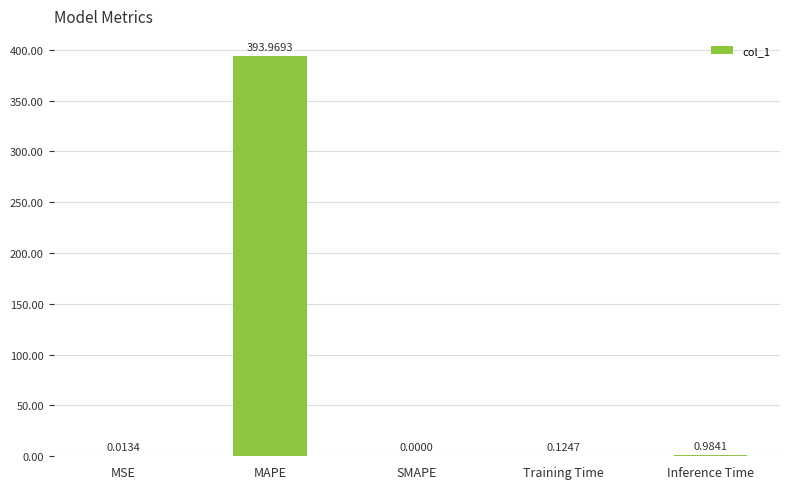

Are the bars horizontal?

No